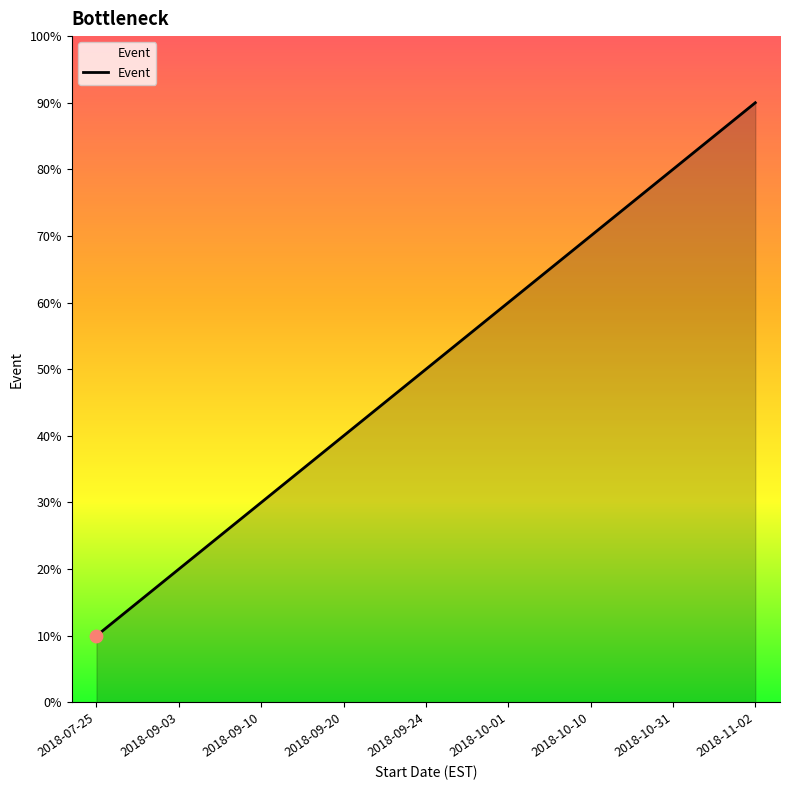

Approximately how many times larger is the value at 2018-09-24 compared to 2018-07-25?

5.0